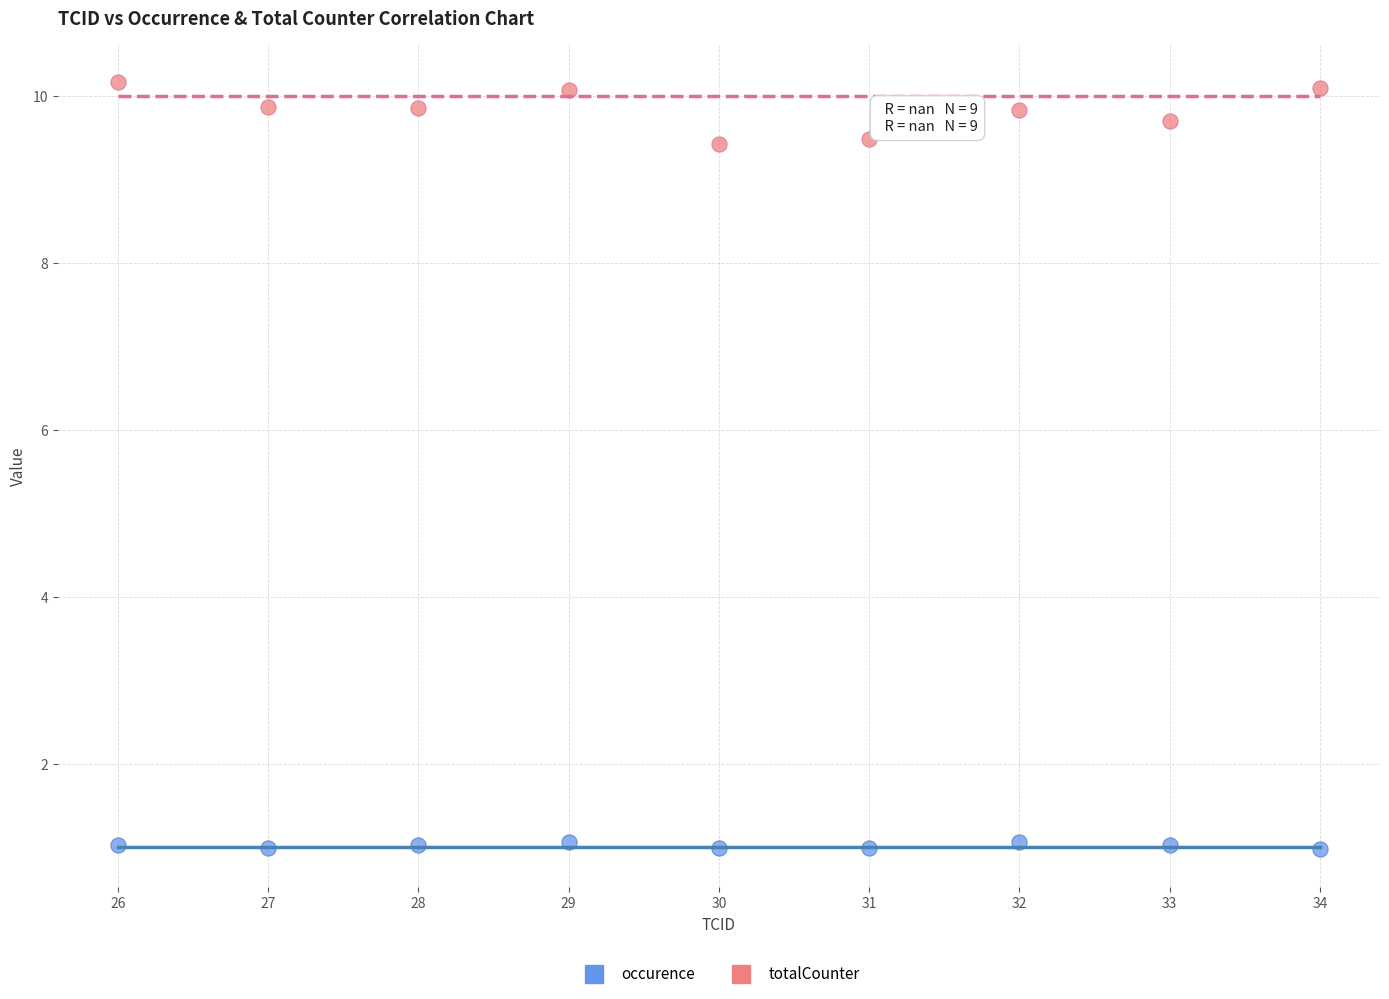

Which series contains the highest Y value?

totalCounter